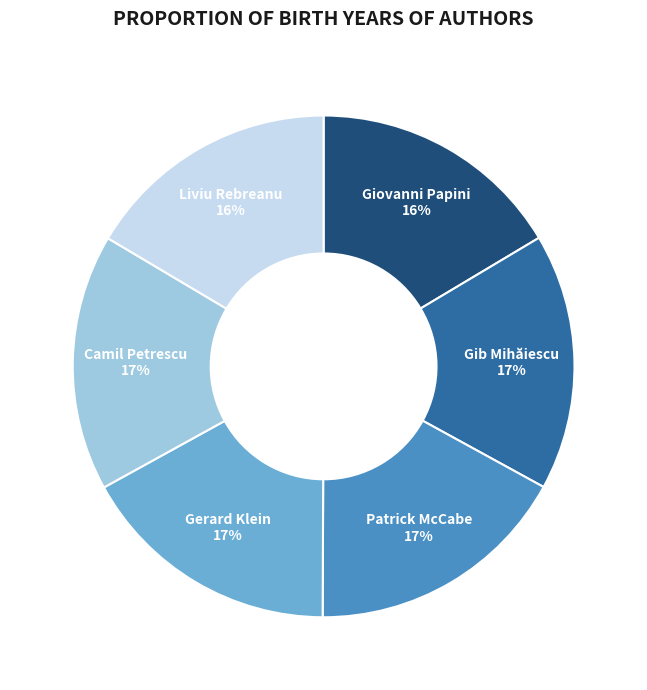

Does any single category account for the majority?

No